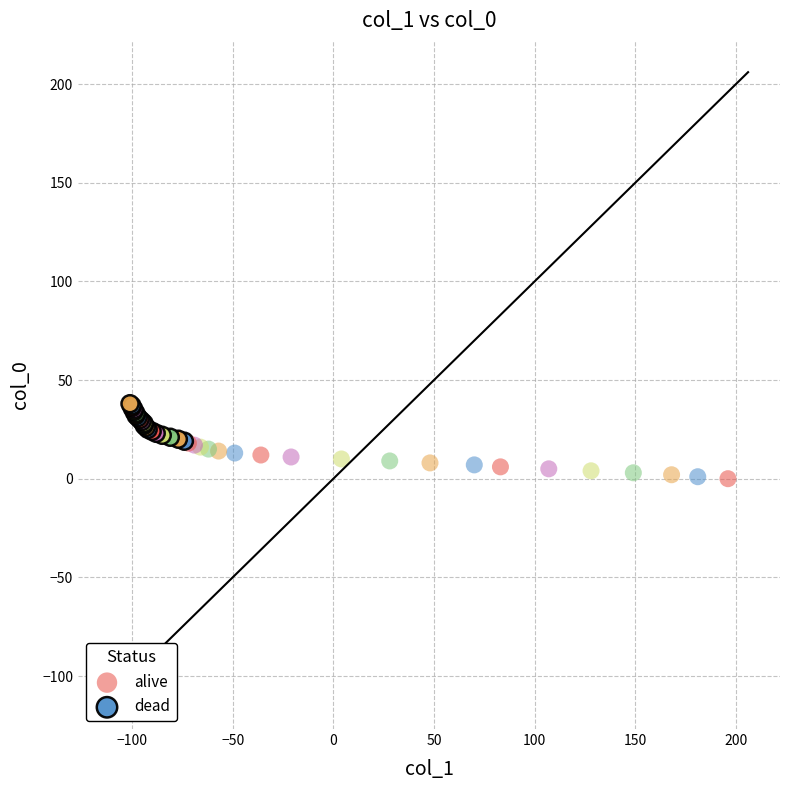

Which series reaches the maximum Y coordinate?

dead